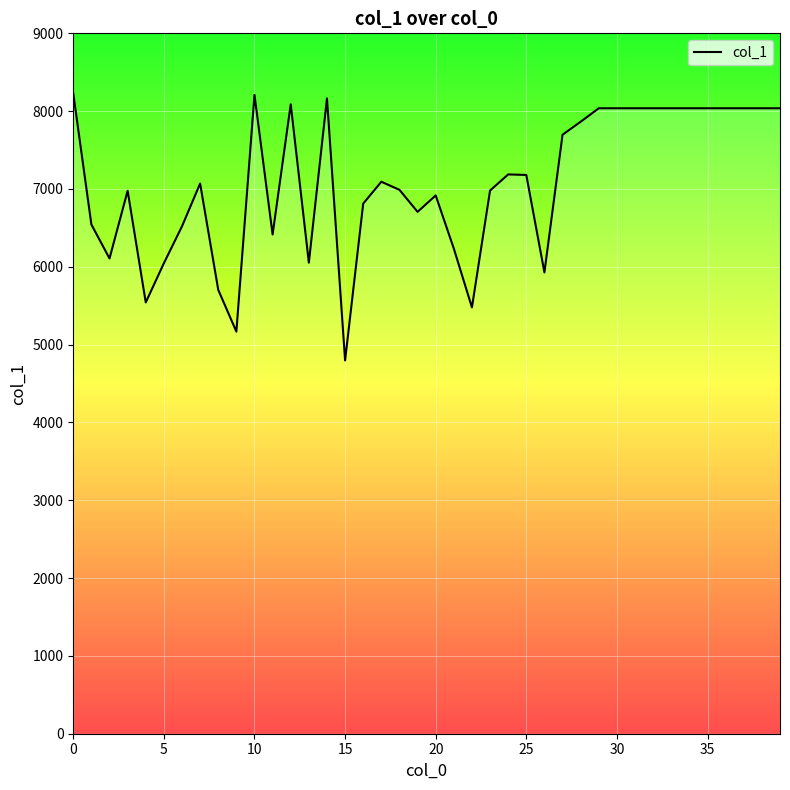

What is the smallest value displayed?

4796